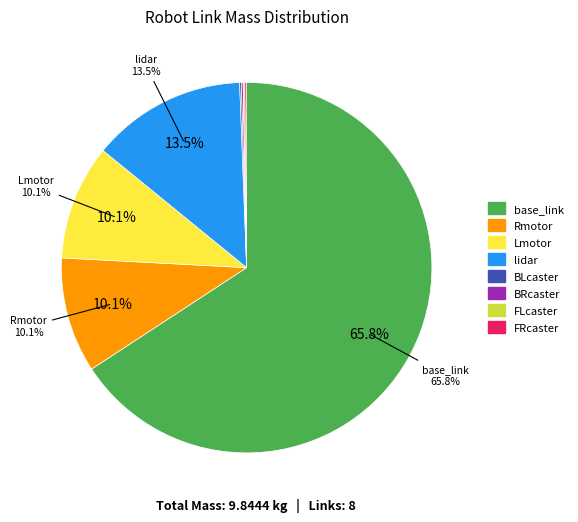

To the nearest percent, what percentage of the pie is Rmotor?

10%